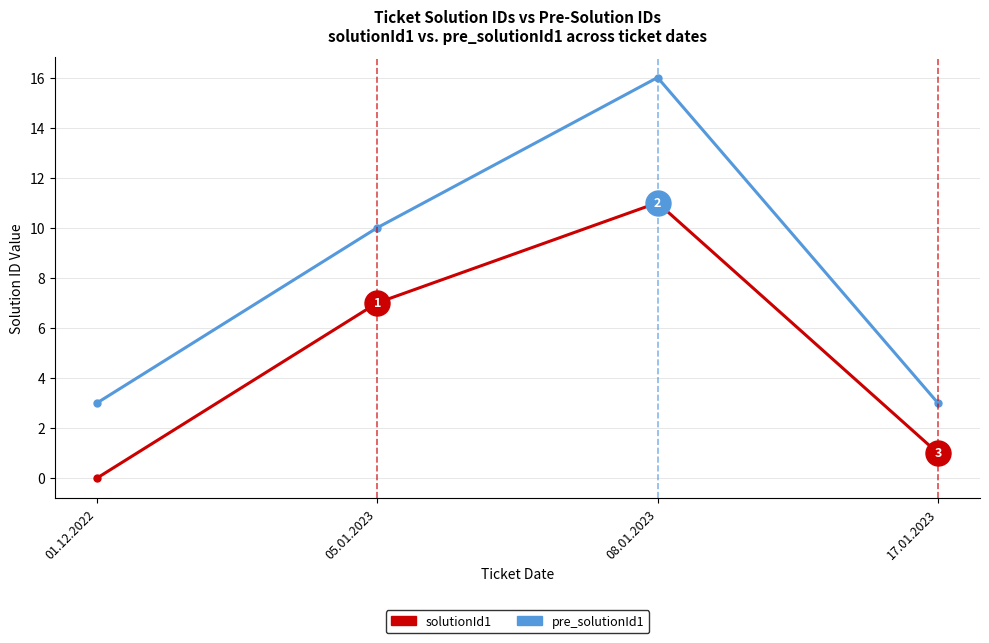

Which category has the highest value in the pre_solutionId1 series?

08.01.2023